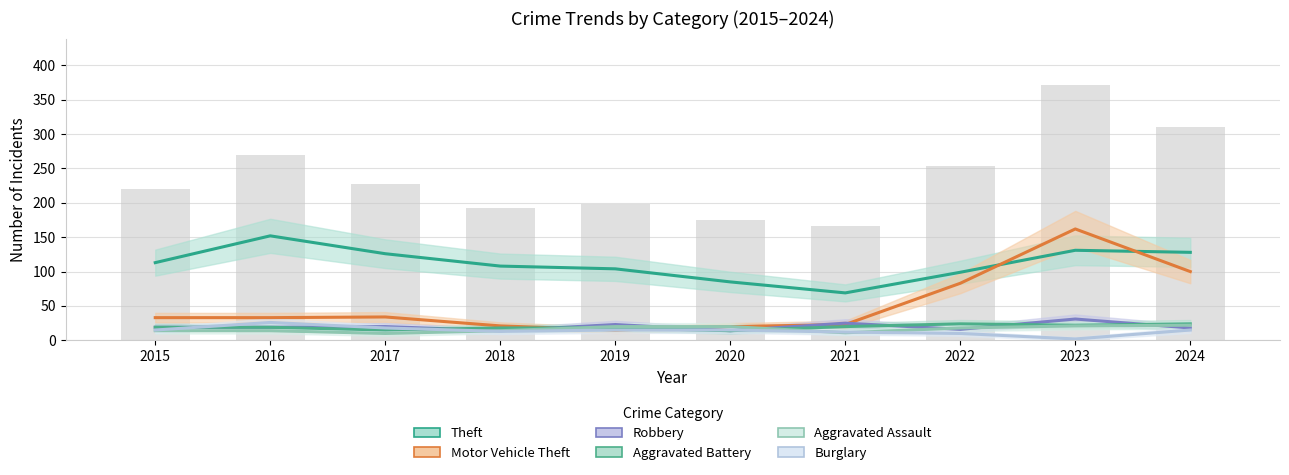

How many values in the Motor Vehicle Theft series are below 33?

4